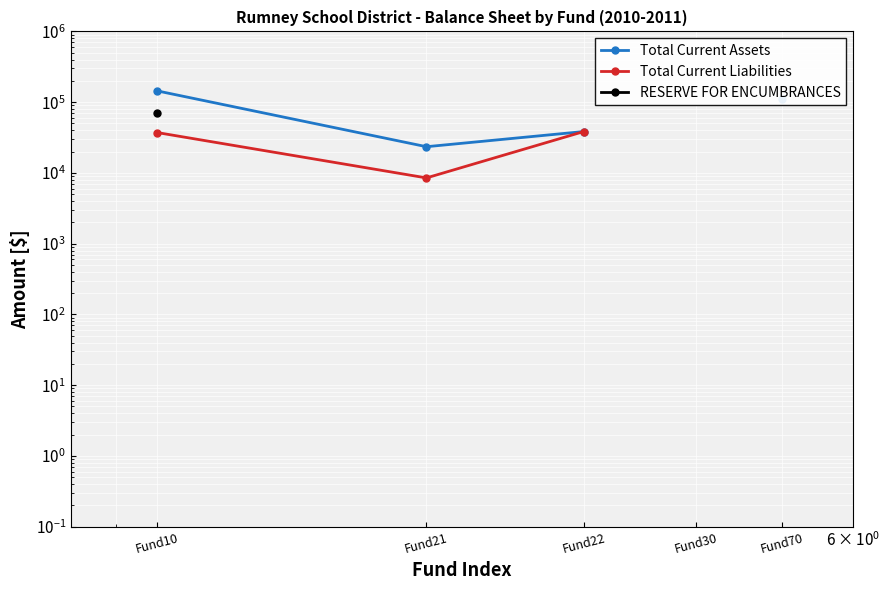

At which category does the chart reach its minimum across all series?

Fund21